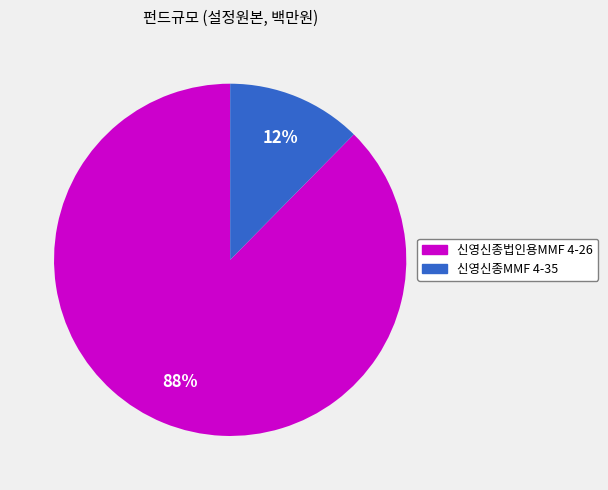

To the nearest percent, what is the average slice percentage?

50%